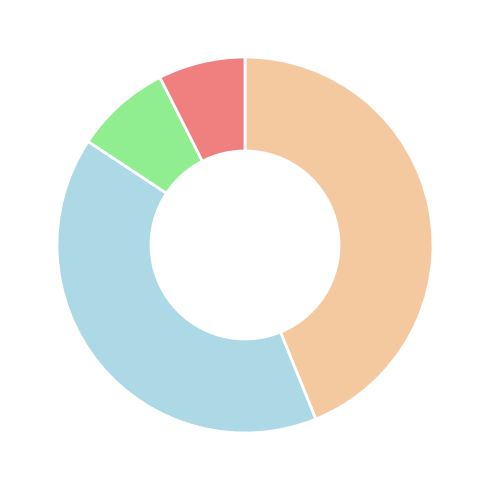

Does any single category account for the majority?

No